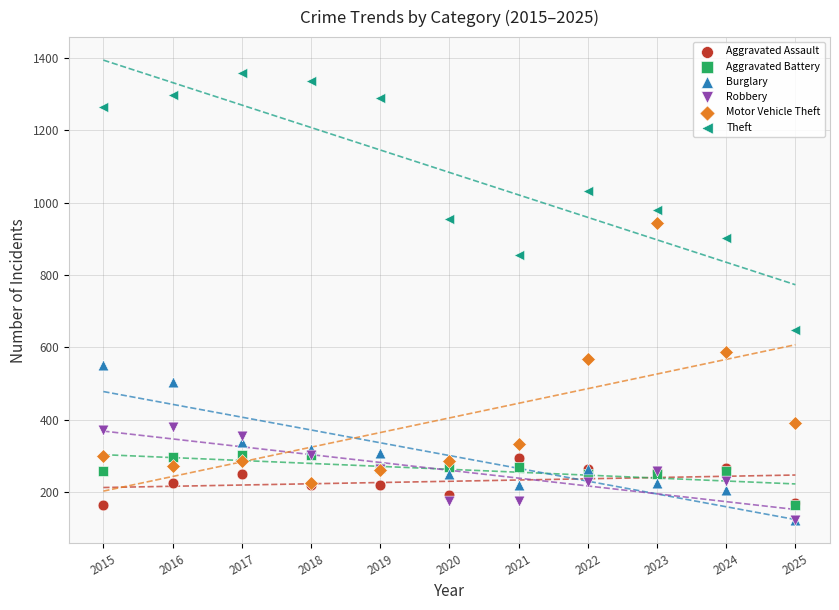

Across all series, what Y value is closest to 740?

648